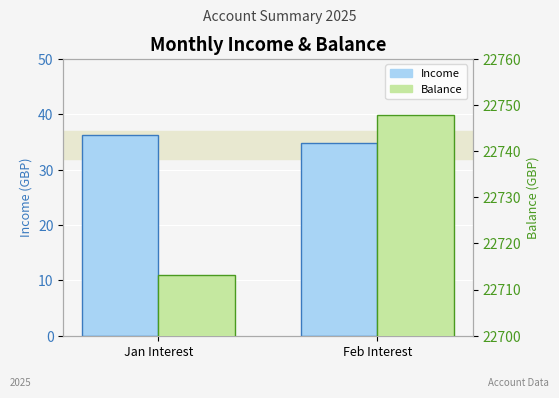

What is the sum of the Balance values at Feb Interest and Jan Interest?

45460.9